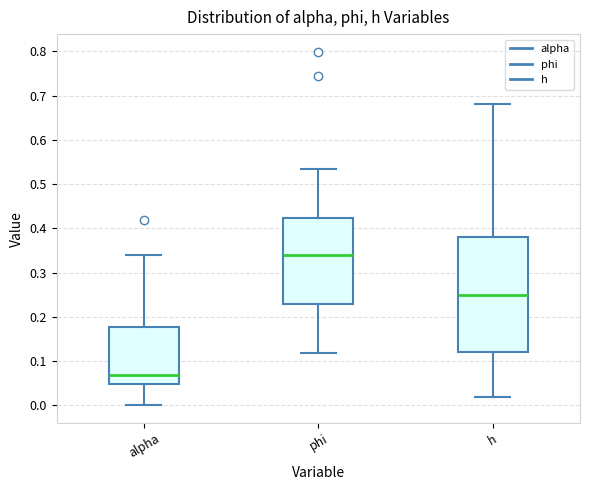

Reading left to right, read every box against the y-axis: the position of its median line, the range the box covers, and the ends of its whiskers. The values are not printed on the chart, so give them approximately, as read against the axis.

alpha: median 0.07, box 0.05 to 0.18, whiskers 0.00 to 0.34
phi: median 0.34, box 0.23 to 0.42, whiskers 0.12 to 0.53
h: median 0.25, box 0.12 to 0.38, whiskers 0.02 to 0.68